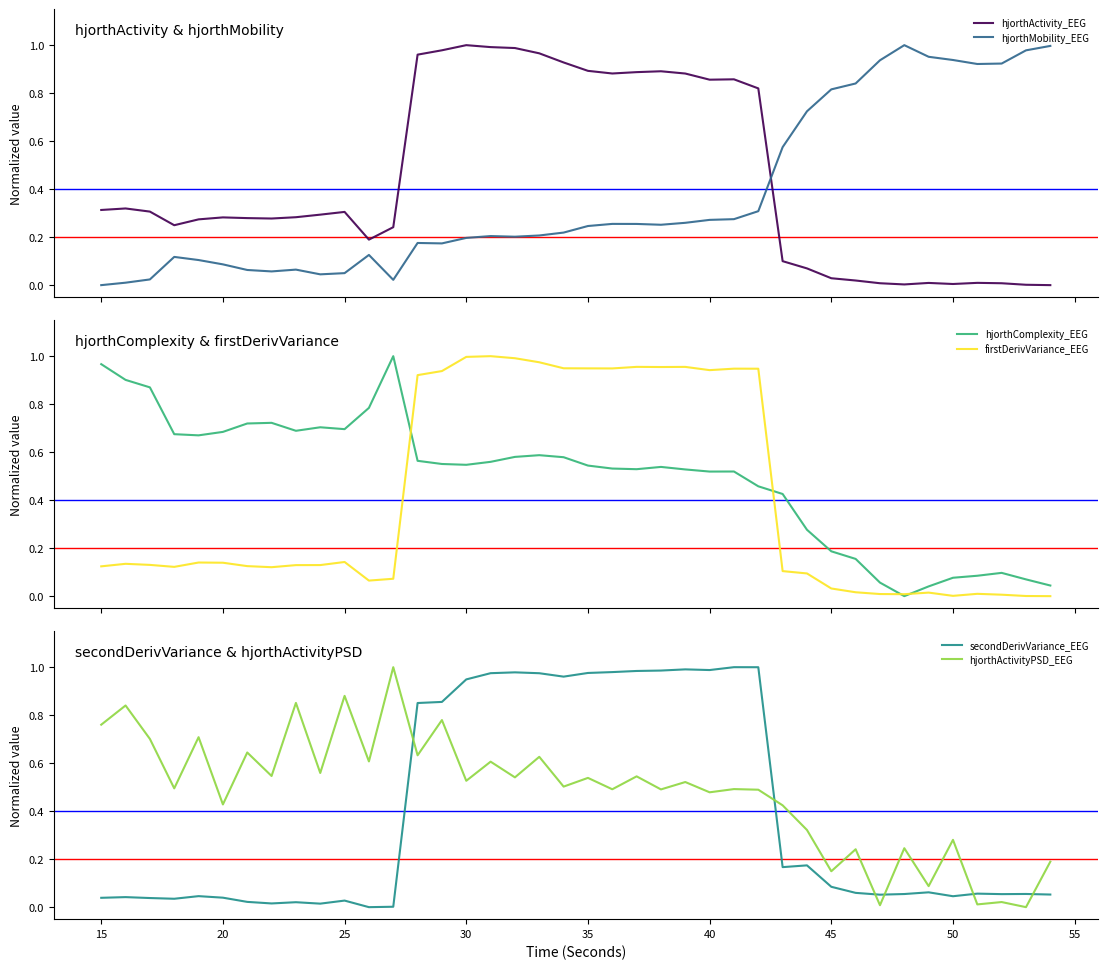

Count the number of data series in this chart.

6